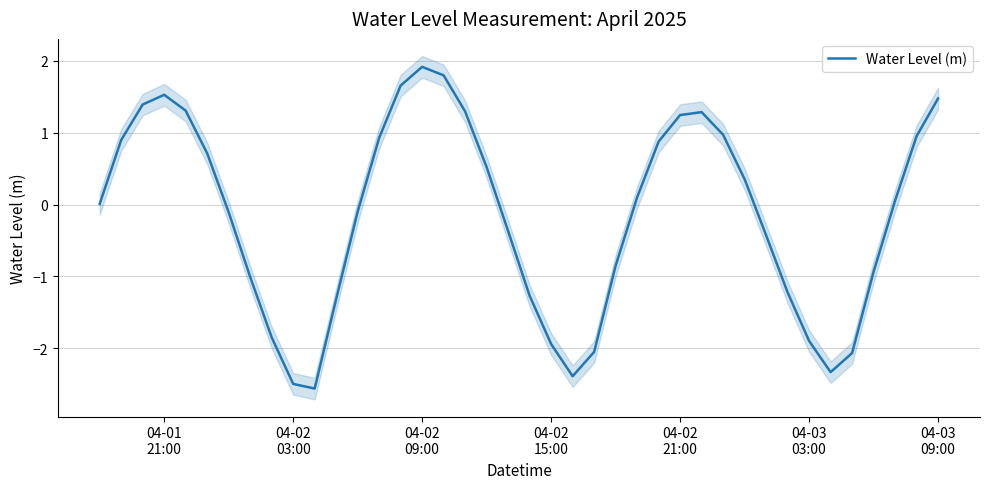

What is the minimum value for Water Level (m)?

-2.6